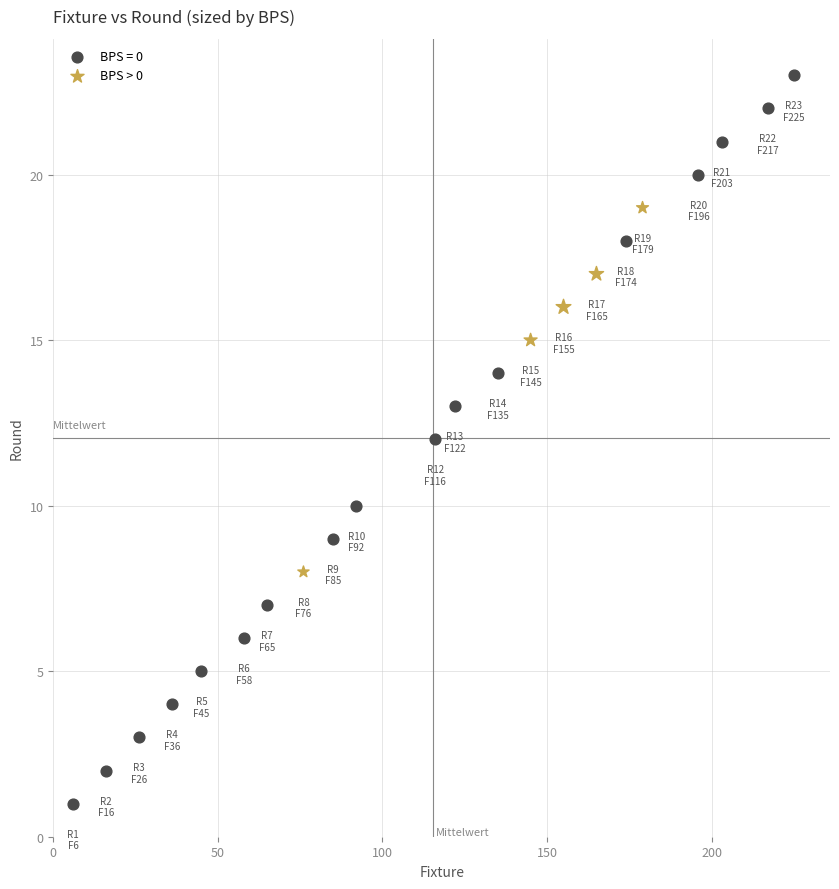

Which series reaches the minimum Y coordinate?

BPS = 0